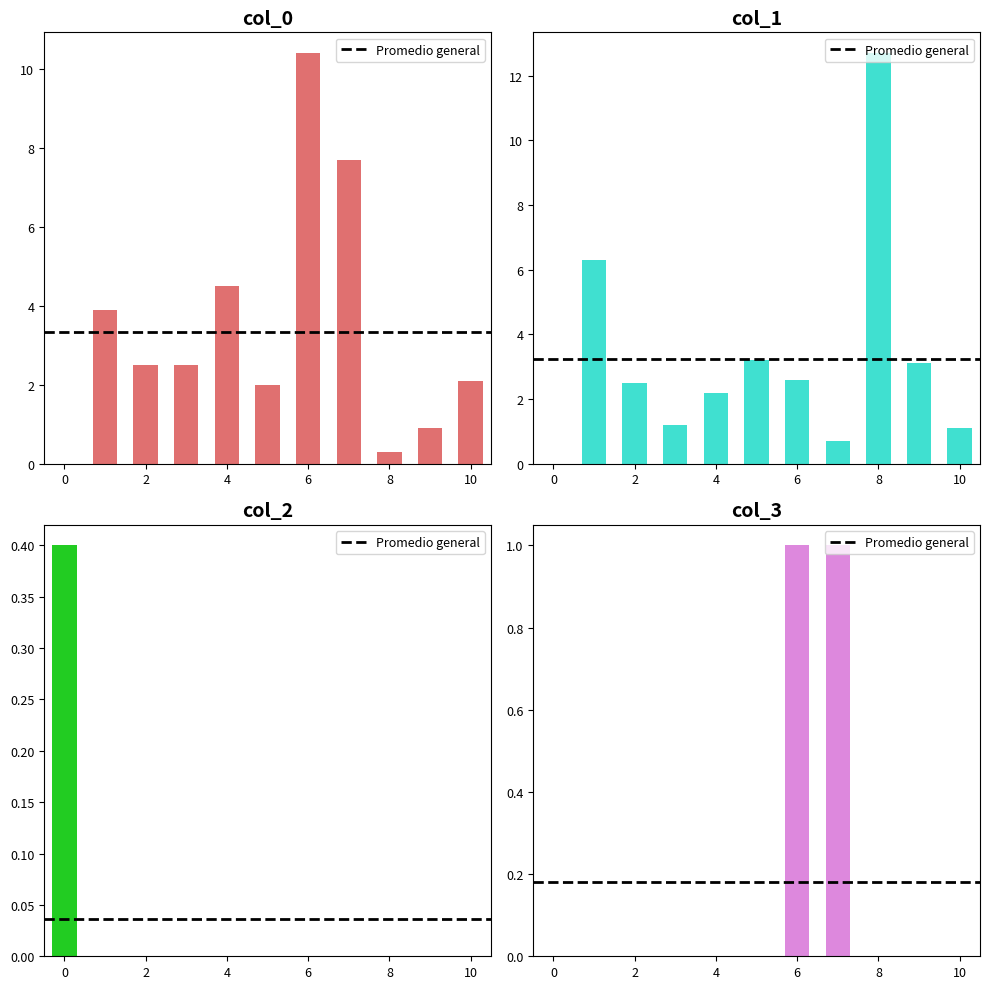

What is the value of the col_0 bar at the 6th from the left?

2.0